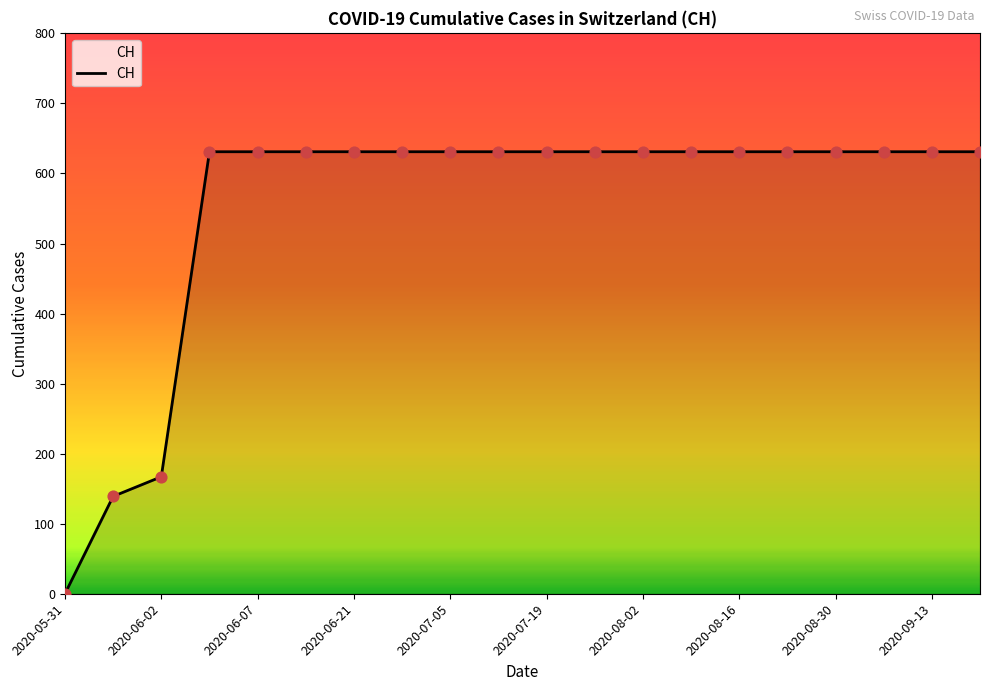

What is the maximum value shown in the chart?

631